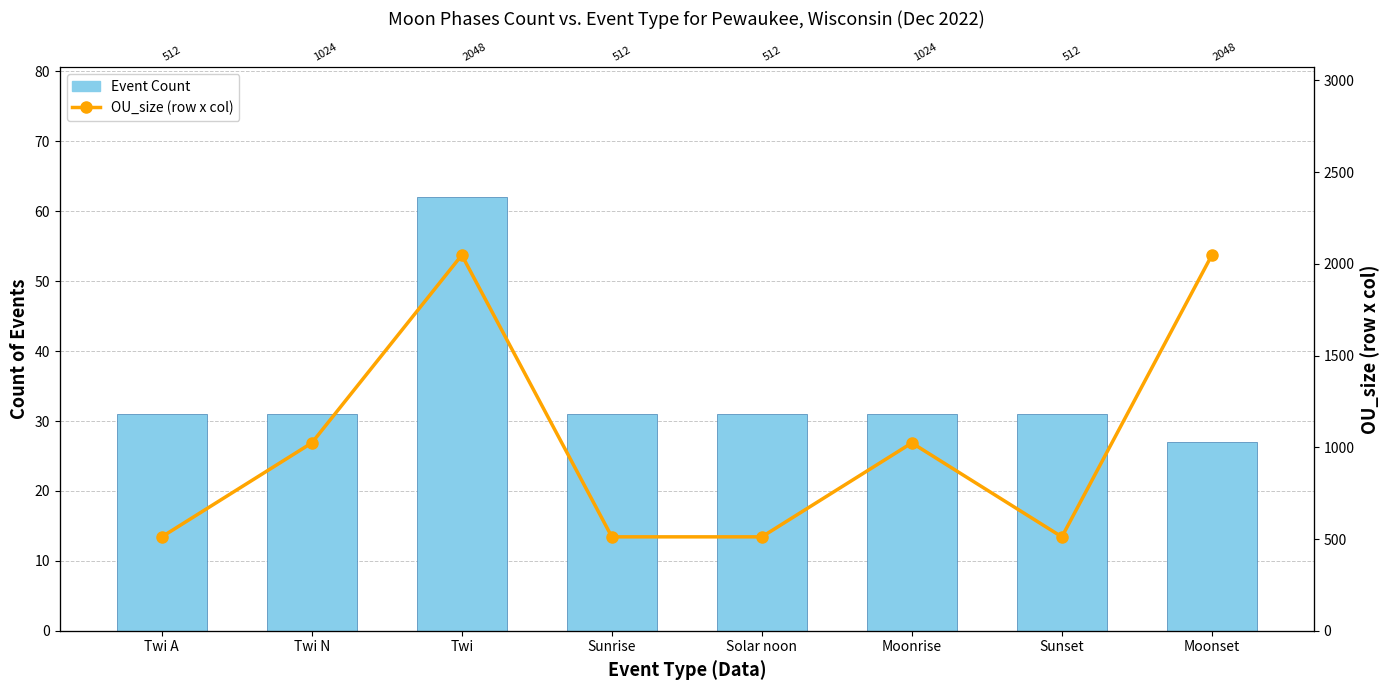

What value does the OU_size (row x col) series have at Solar noon, to the nearest 10?

510